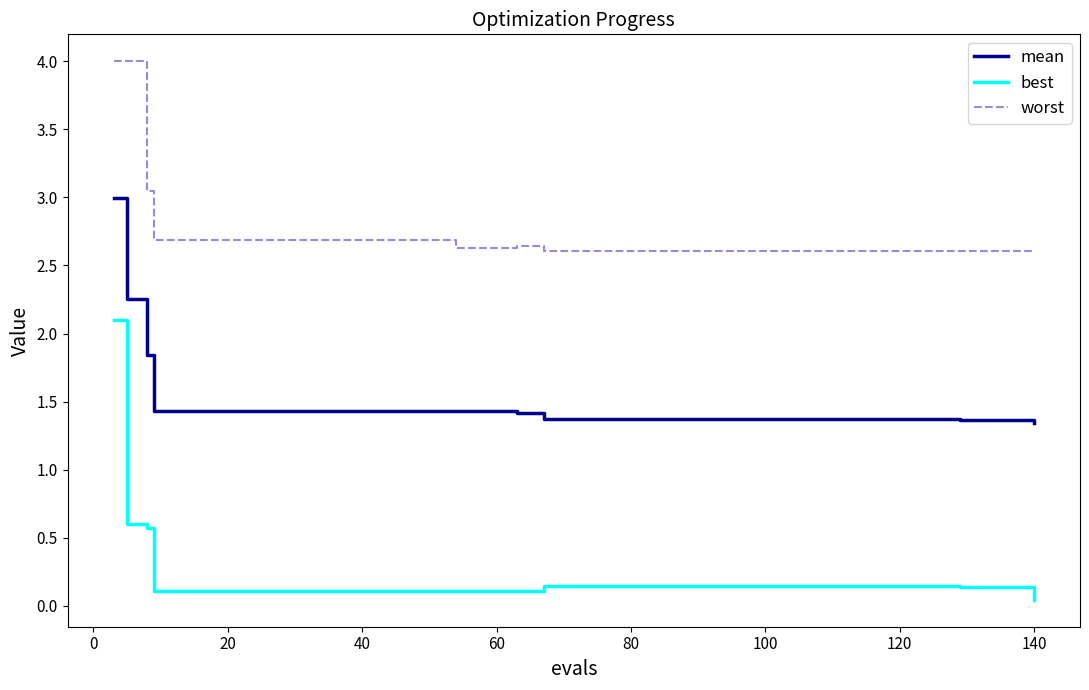

Rank the series by their maximum value, from highest to lowest.

worst, mean, best